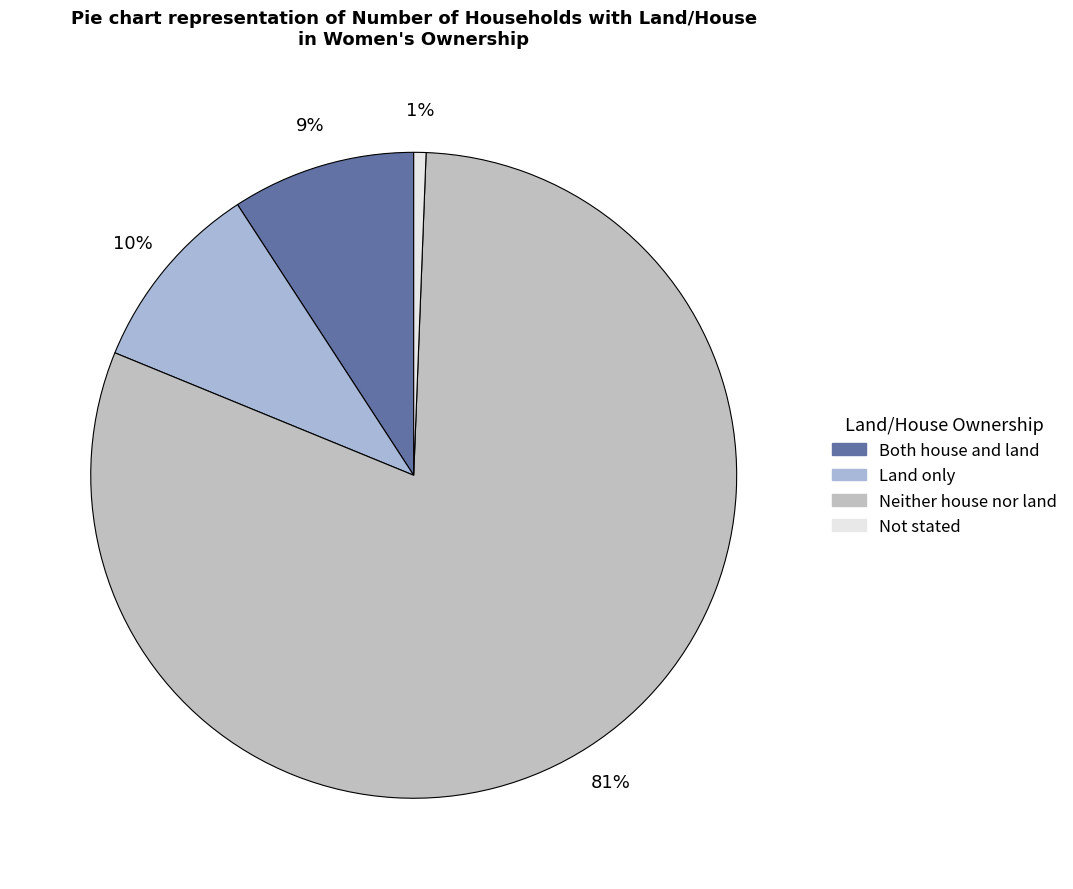

To the nearest percent, what is the average slice percentage?

25%